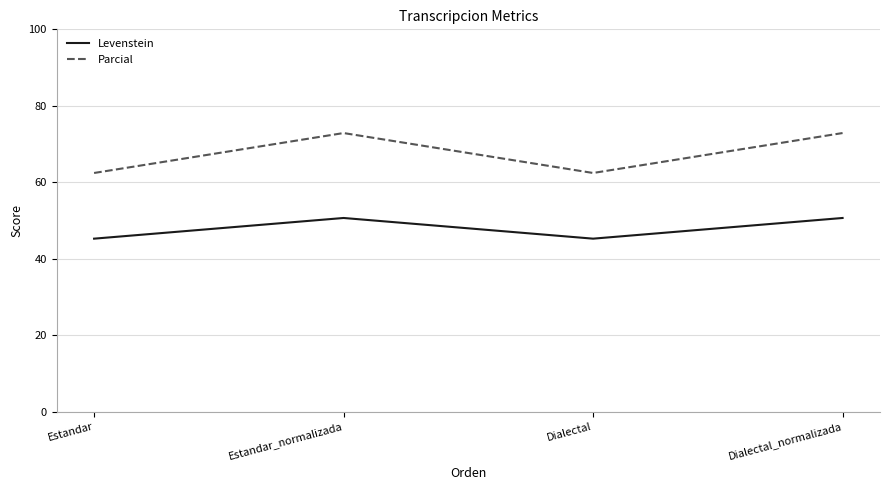

Which series has the largest range (max minus min)?

Parcial